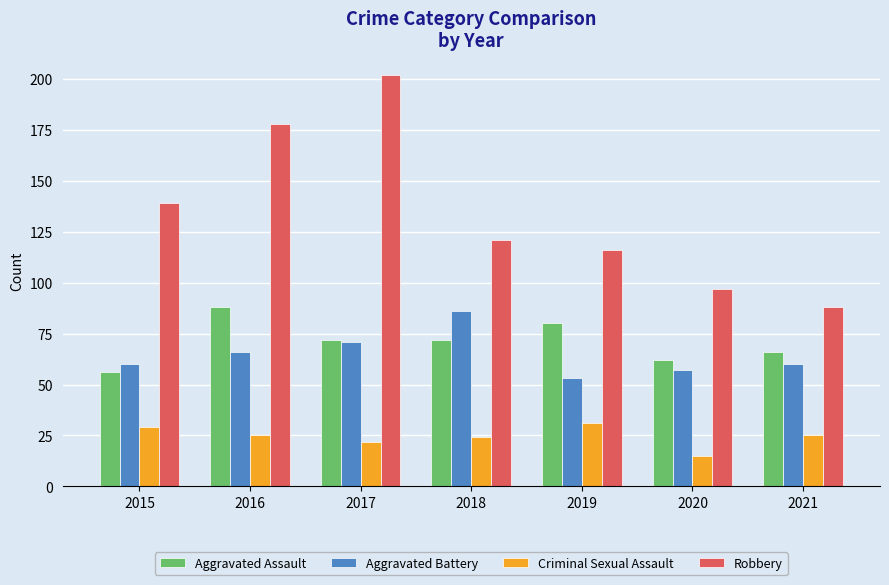

What is the sum of the Aggravated Battery values at 2019 and 2020?

110